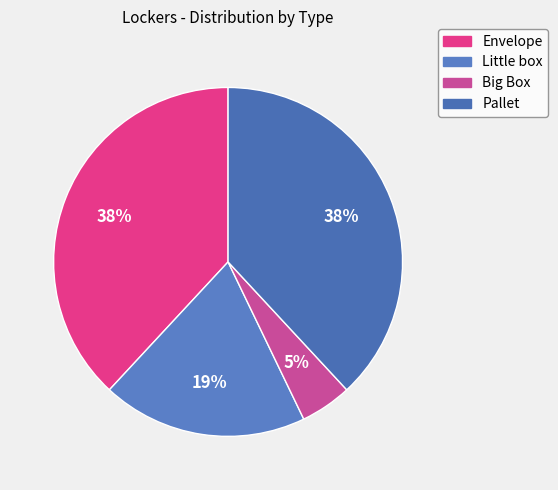

To the nearest percent, what portion does Little box represent?

19%